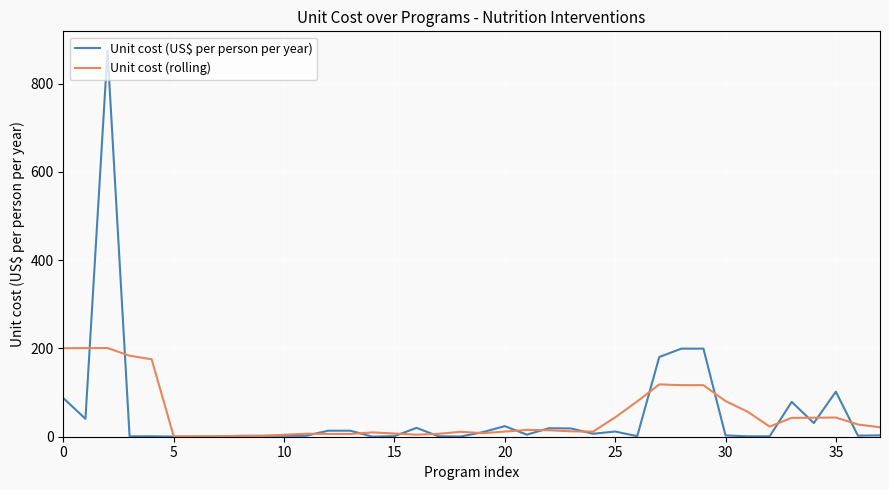

How many values in the Unit cost (rolling) series exceed 15?

19